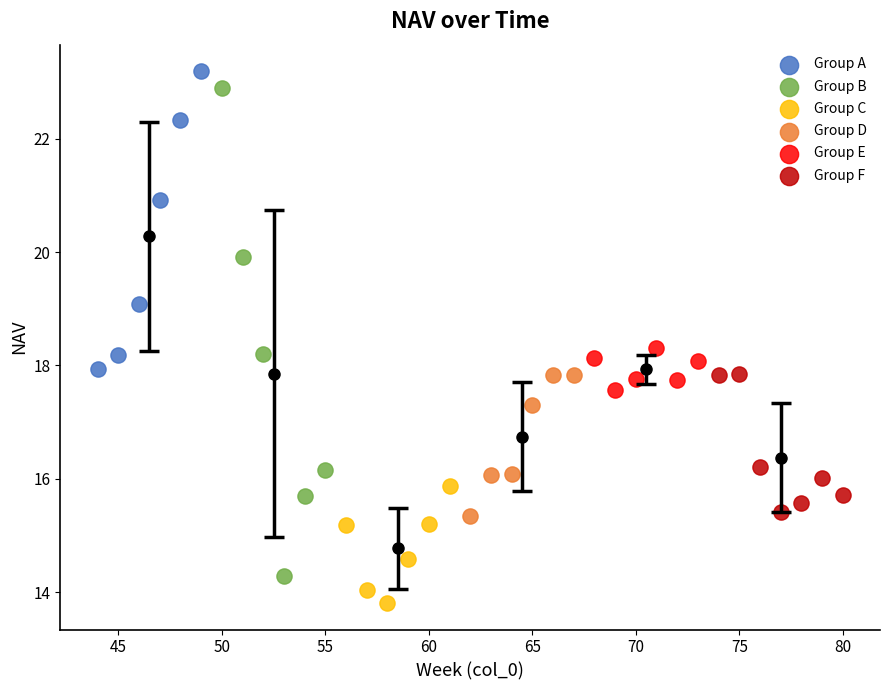

Which series contains the lowest Y value?

Group C